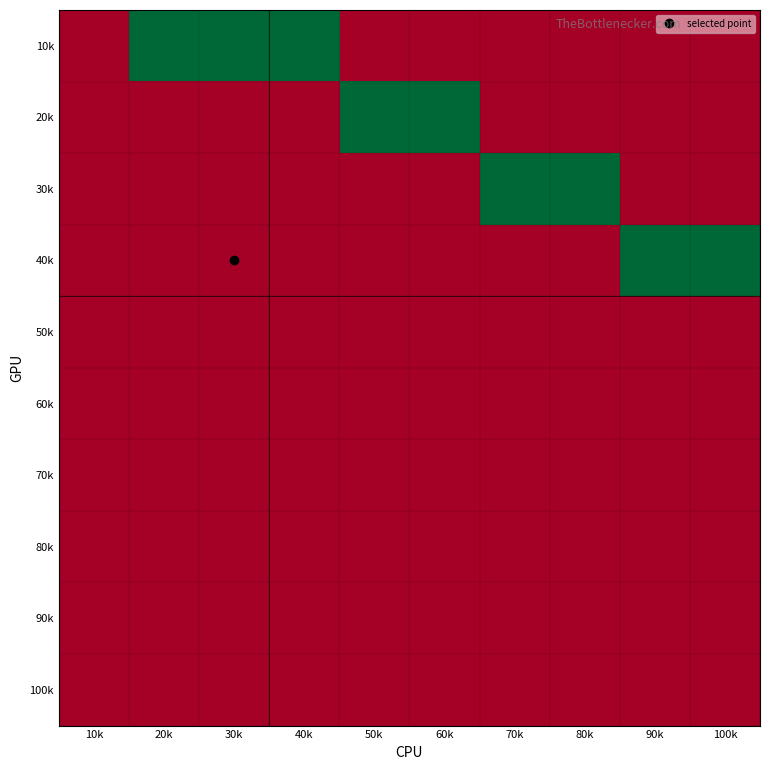

At which category is the sum across all series the highest?

20k